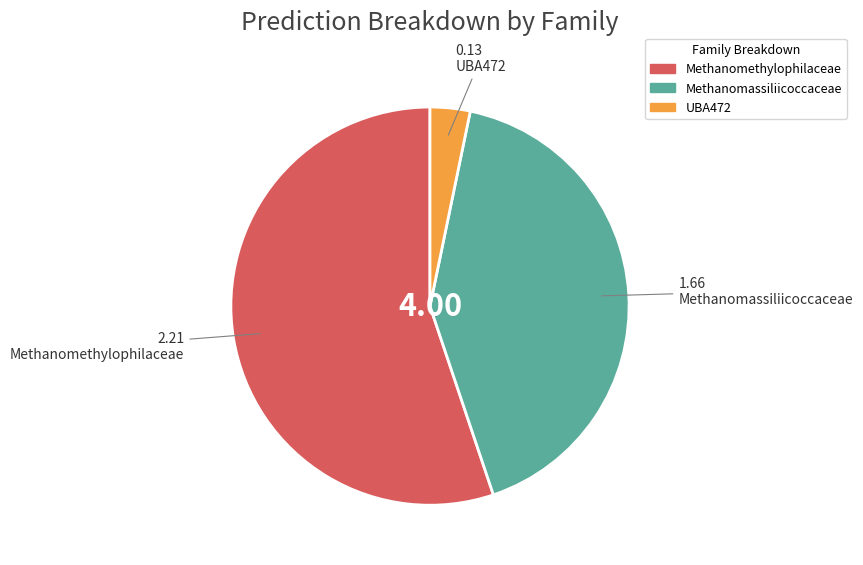

Is there any slice that represents more than half of the pie?

Yes